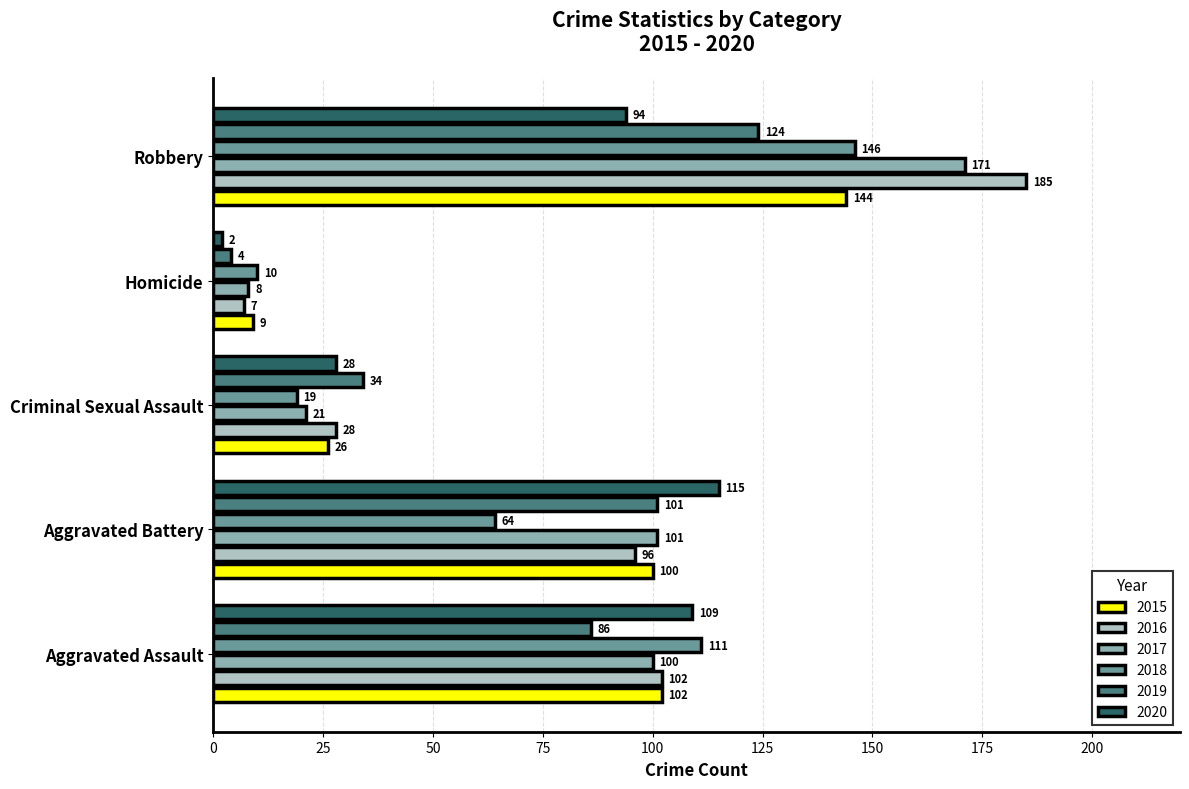

What is the difference between the second highest and second lowest values in the 2016 series?

74